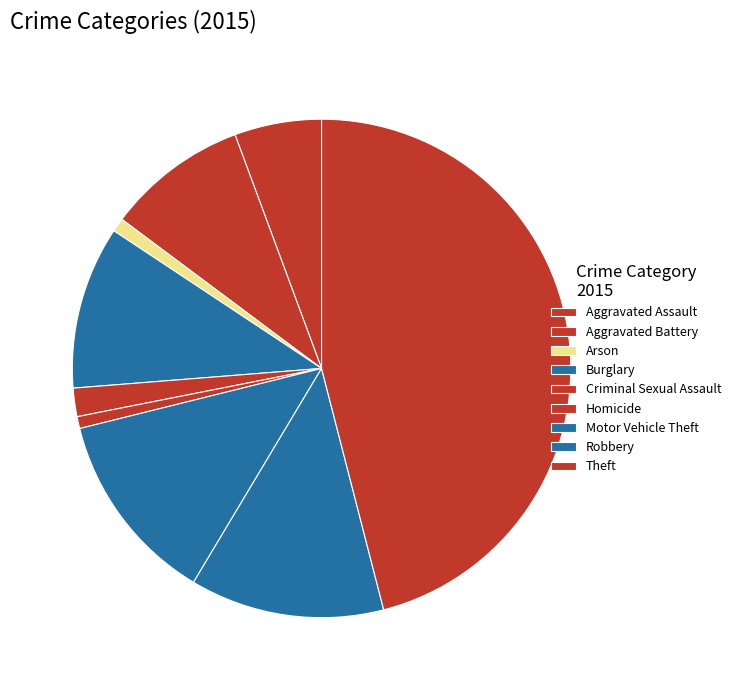

Does Homicide account for over 50% of the chart?

No